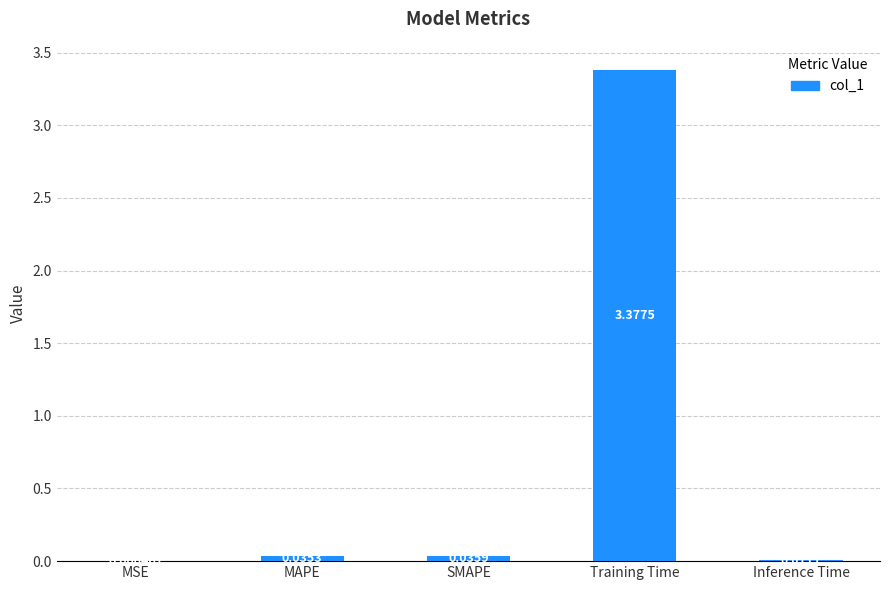

Which category has the highest value across all series?

Training Time